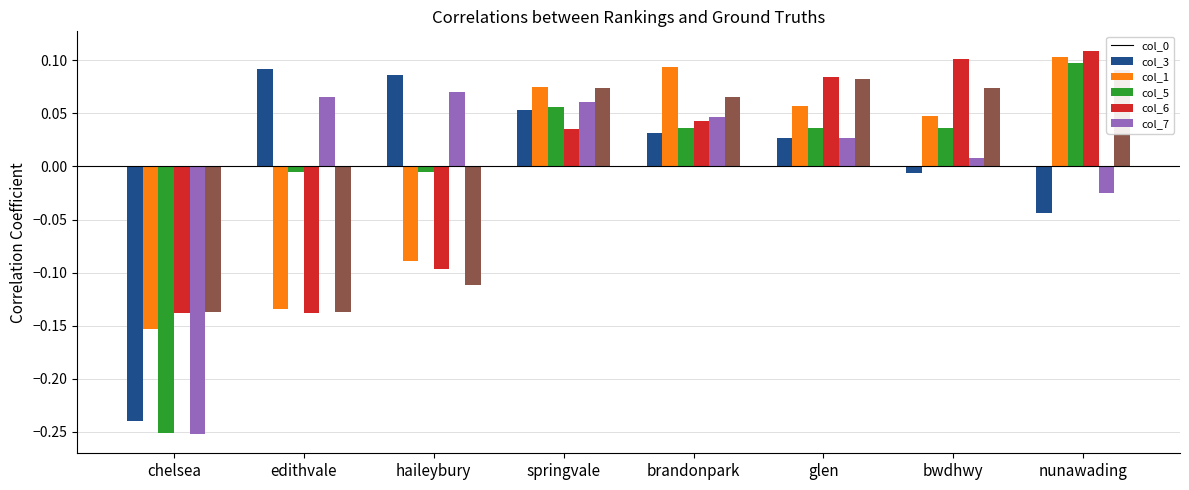

What is the difference between the highest and lowest values at haileybury?

0.2